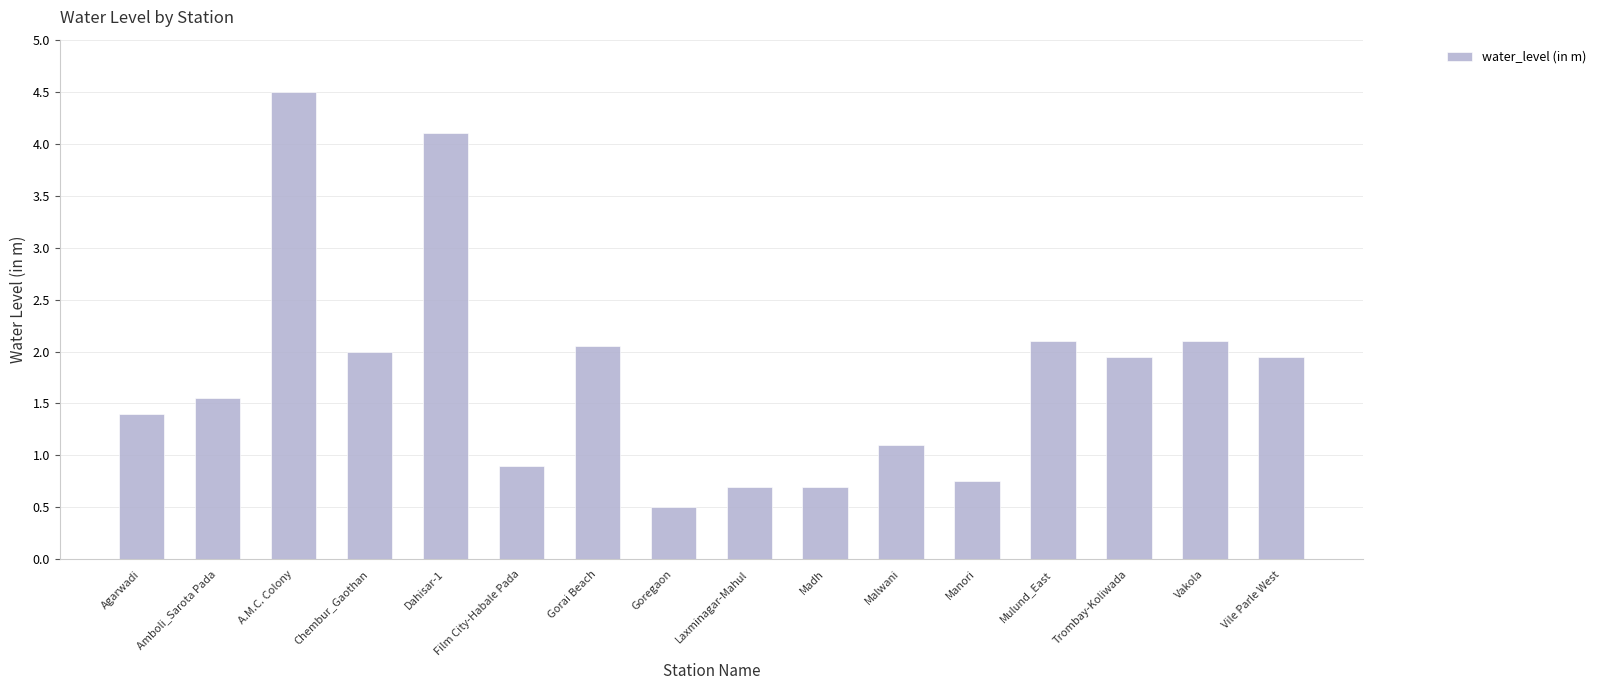

Is it true that the value at Malwani is 0.4?

False